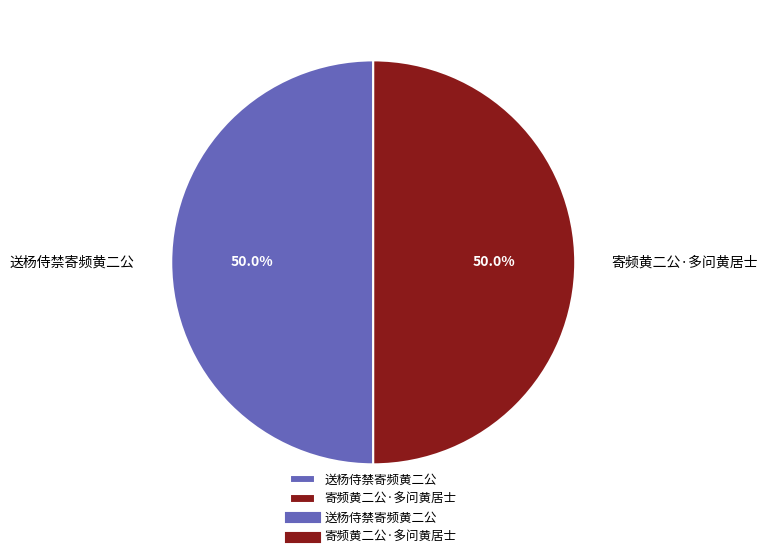

What is the total percentage of 送杨侍禁寄频黄二公 and 寄频黄二公·多问黄居士?

100.0%